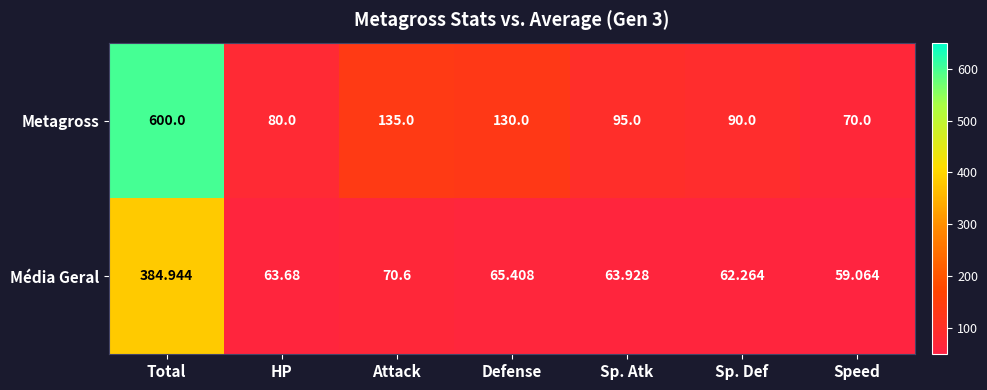

Rank the series by their average value, from lowest to highest.

Média Geral, Metagross